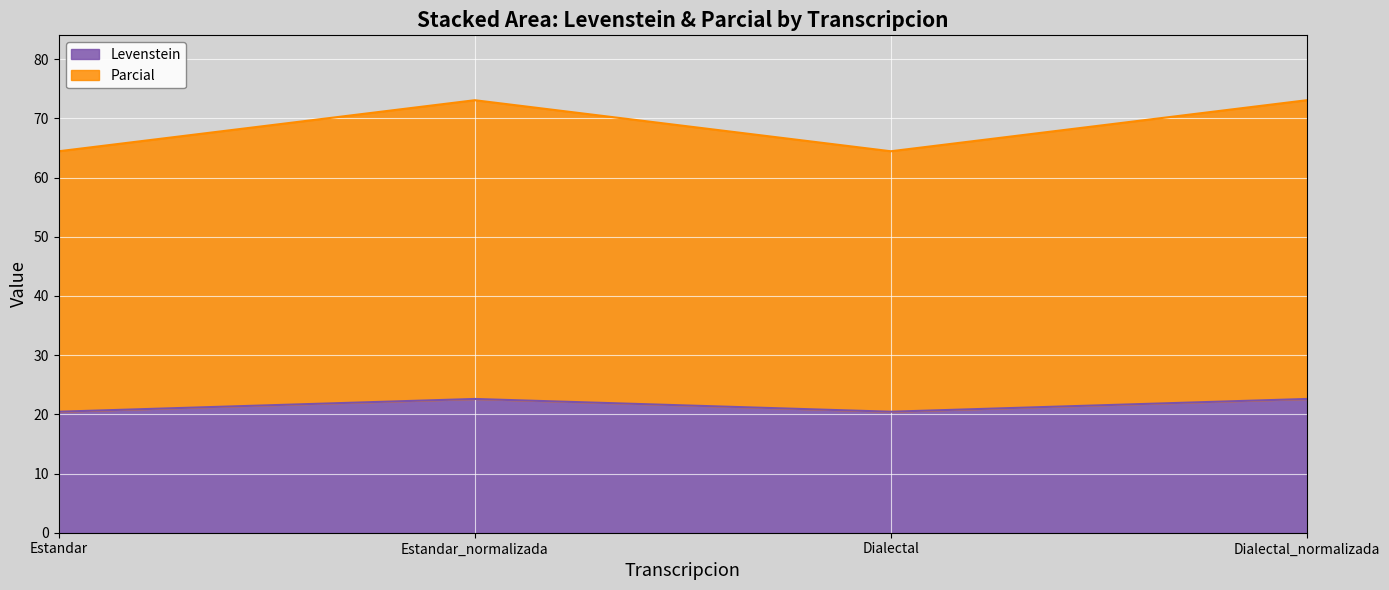

Reading left to right, list the values for the Levenstein series.

20.4	22.6	20.4	22.6